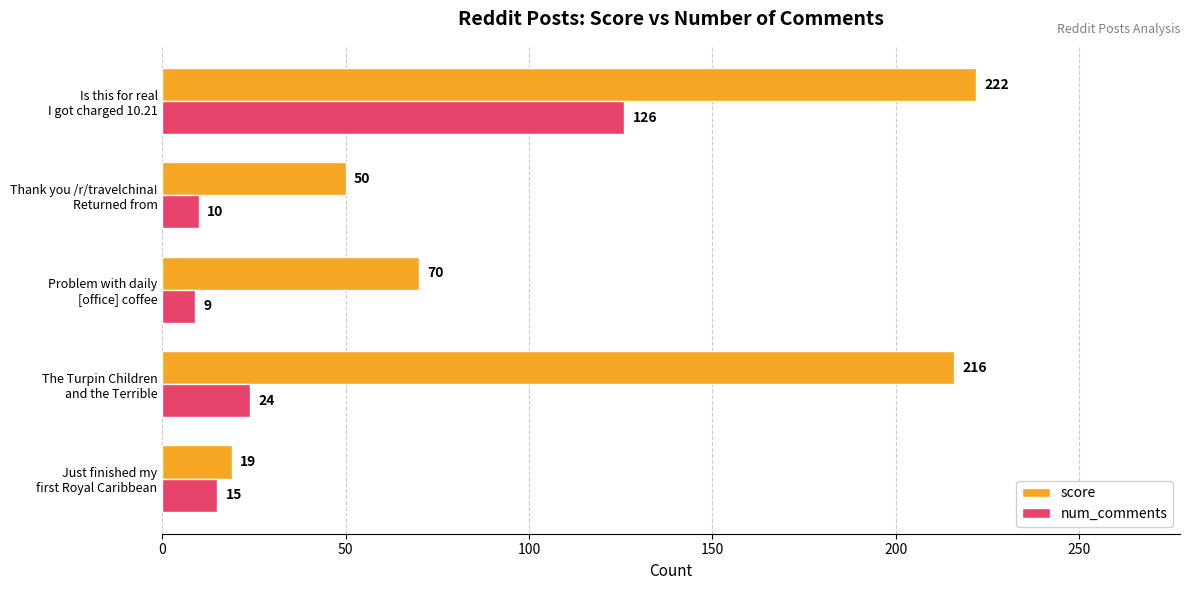

Which series has the widest spread of values?

score